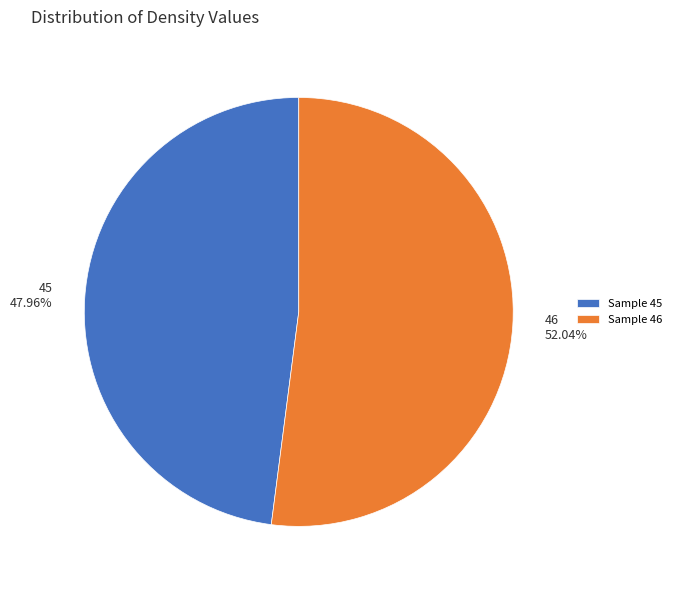

How many segments does this pie chart have?

2